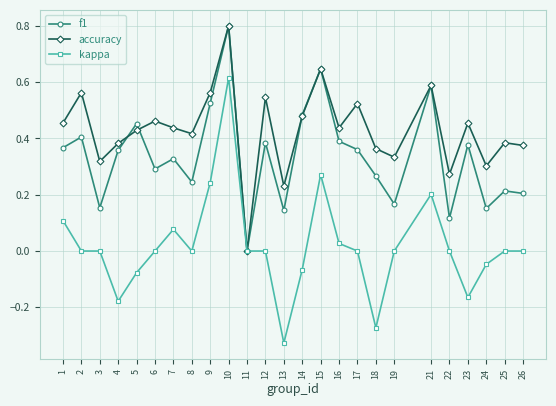

Rank the series by their average value, from highest to lowest.

accuracy, f1, kappa